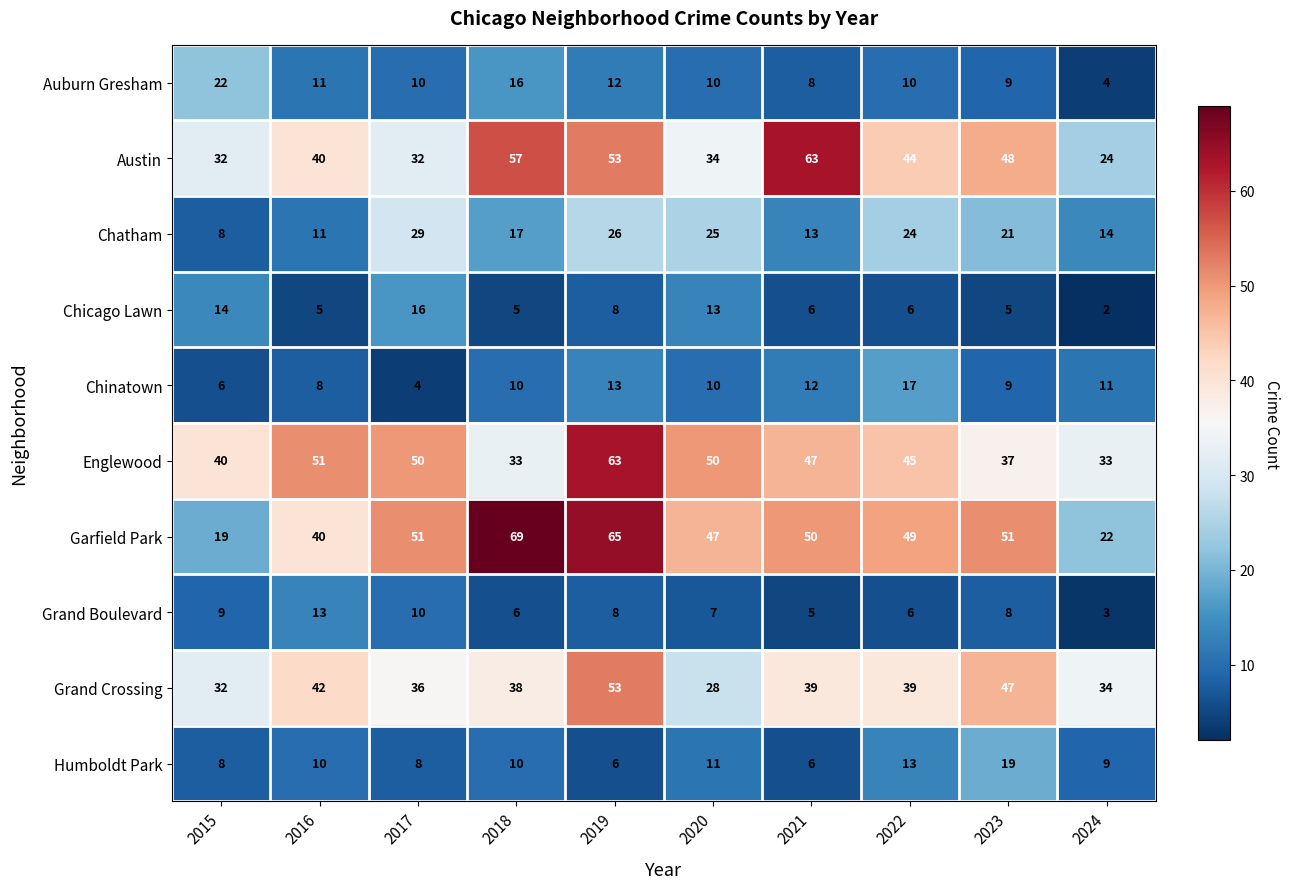

What is the sum of the Garfield Park values at 2015 and 2016?

59